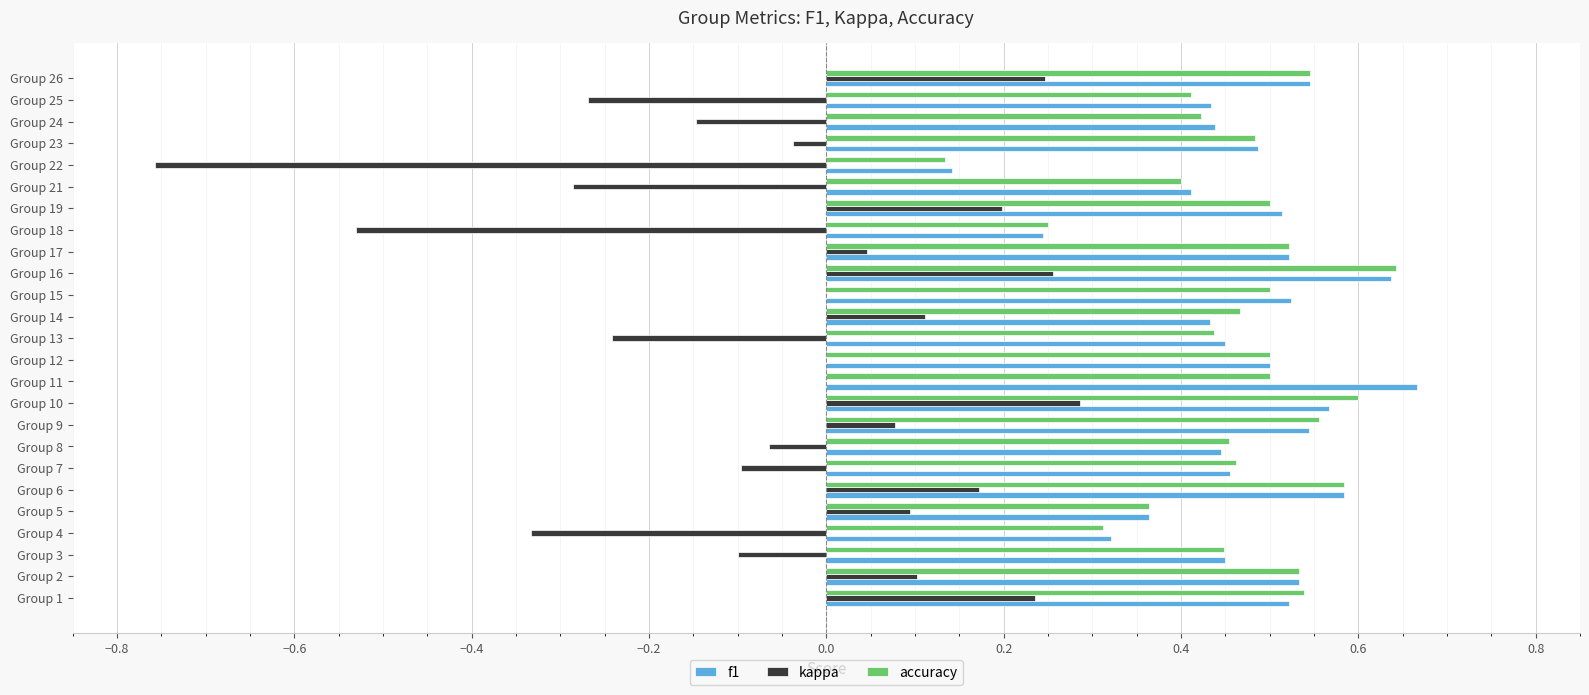

Count the number of categories in the chart.

25